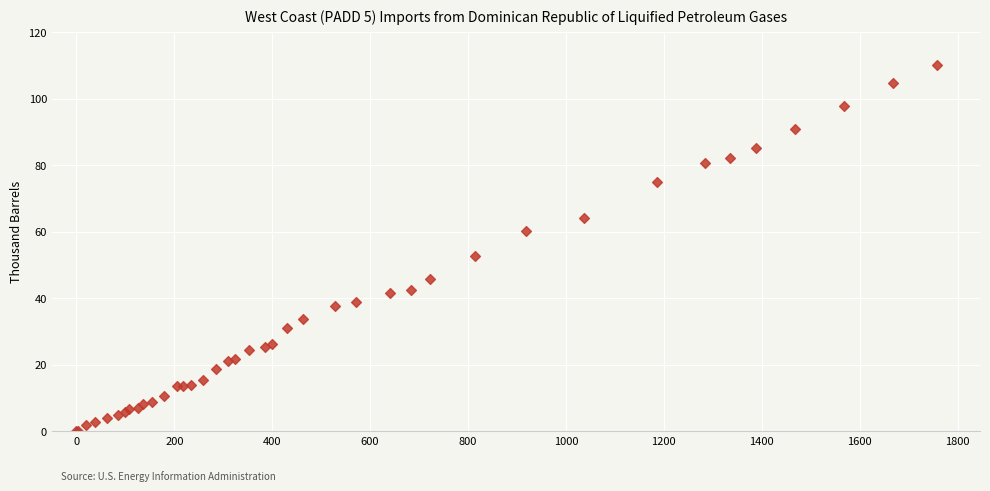

What Y value in the scatter plot is closest to 55?

52.8